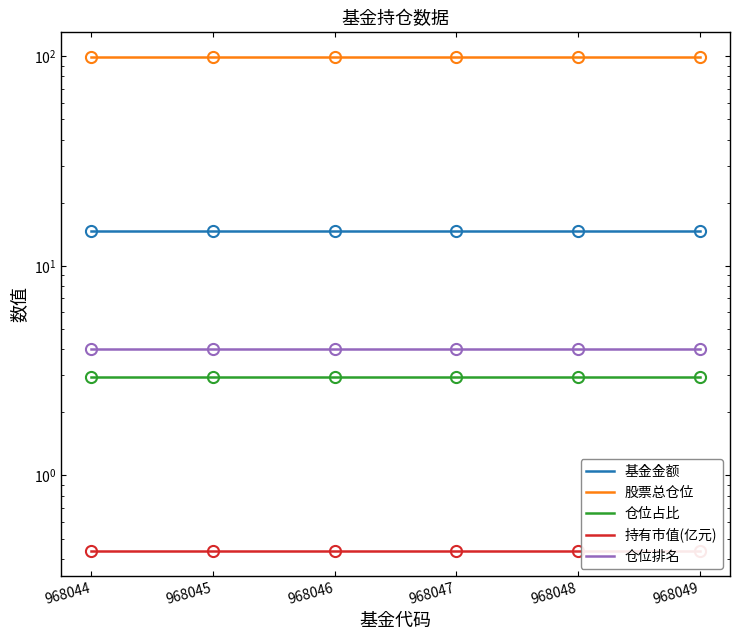

The value of 仓位占比 at 968046 is 4.3. True or false?

False